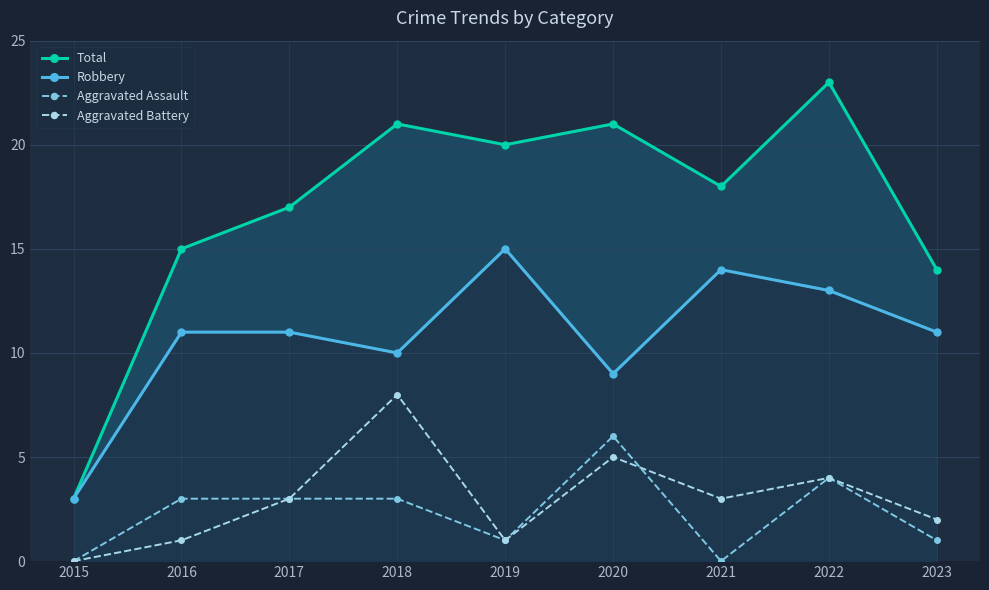

Where is the first local minimum for Total?

2019